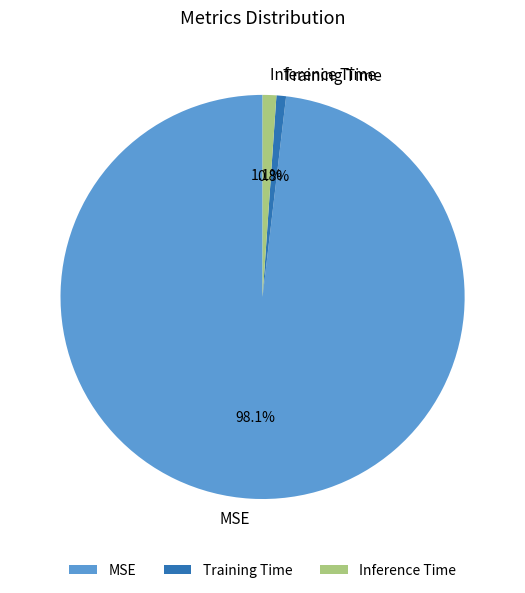

How many segments does this pie chart have?

3